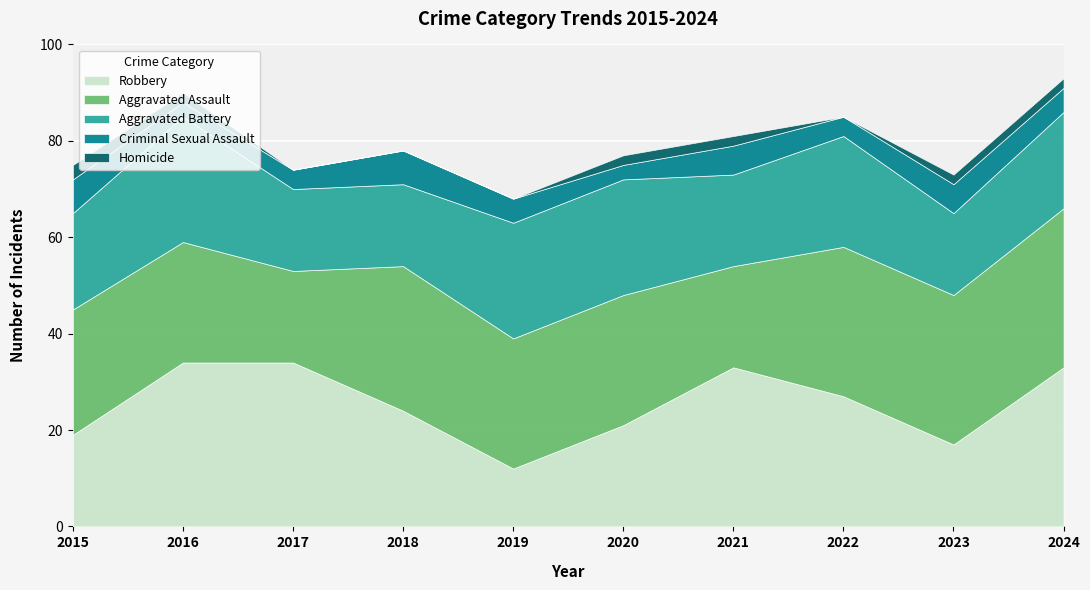

Where does the Criminal Sexual Assault series first go above 5?

2015